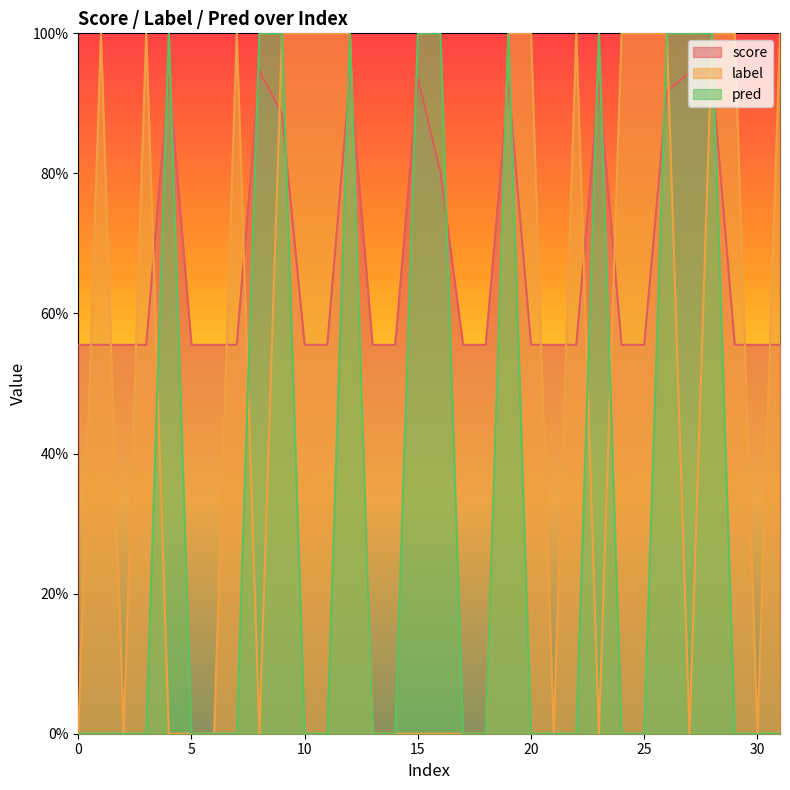

Reading left to right, what are all the values shown in this chart?

score: 0.6	0.6	0.6	0.6	0.9	0.6	0.6	0.6	0.9	0.9	0.6	0.6	0.9	0.6	0.6	0.9	0.8	0.6	0.6	0.9	0.6	0.6	0.6	0.9	0.6	0.6	0.9	0.9	0.9	0.6	0.6	0.6
label: 0.0	1.0	0.0	1.0	0.0	0.0	0.0	1.0	0.0	1.0	1.0	1.0	1.0	0.0	0.0	0.0	0.0	0.0	0.0	1.0	1.0	0.0	1.0	0.0	1.0	1.0	1.0	0.0	1.0	1.0	0.0	1.0
pred: 0.0	0.0	0.0	0.0	1.0	0.0	0.0	0.0	1.0	1.0	0.0	0.0	1.0	0.0	0.0	1.0	1.0	0.0	0.0	1.0	0.0	0.0	0.0	1.0	0.0	0.0	1.0	1.0	1.0	0.0	0.0	0.0